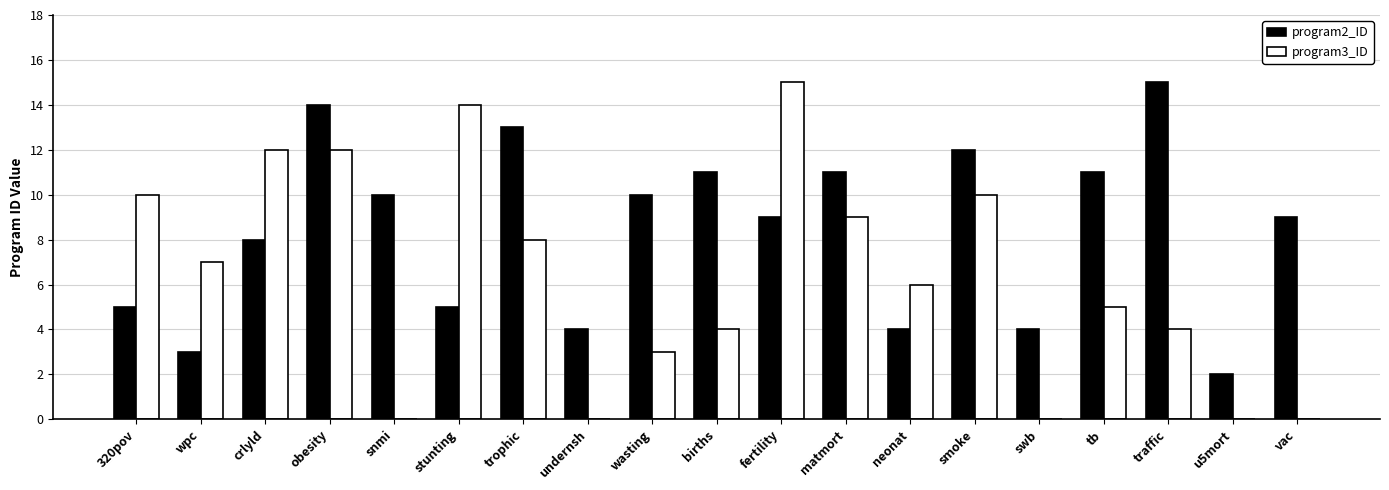

The program3_ID series shows 0 at vac. True or false?

True